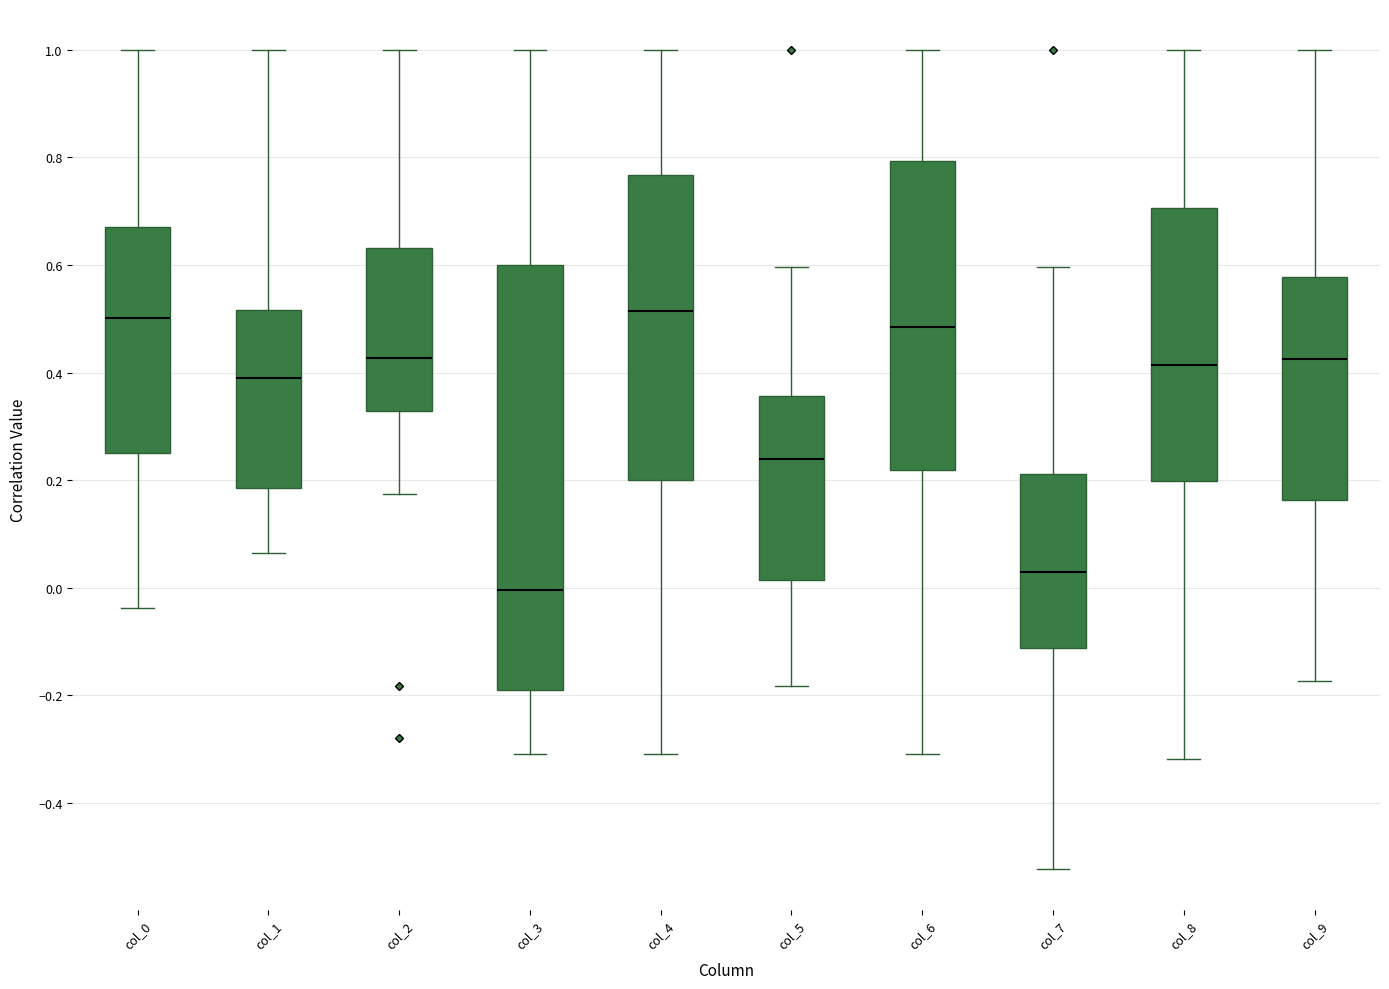

Where is the upper edge of the box for col_9 on the y-axis? The values are not printed on the chart, so give them approximately, as read against the axis.

0.58